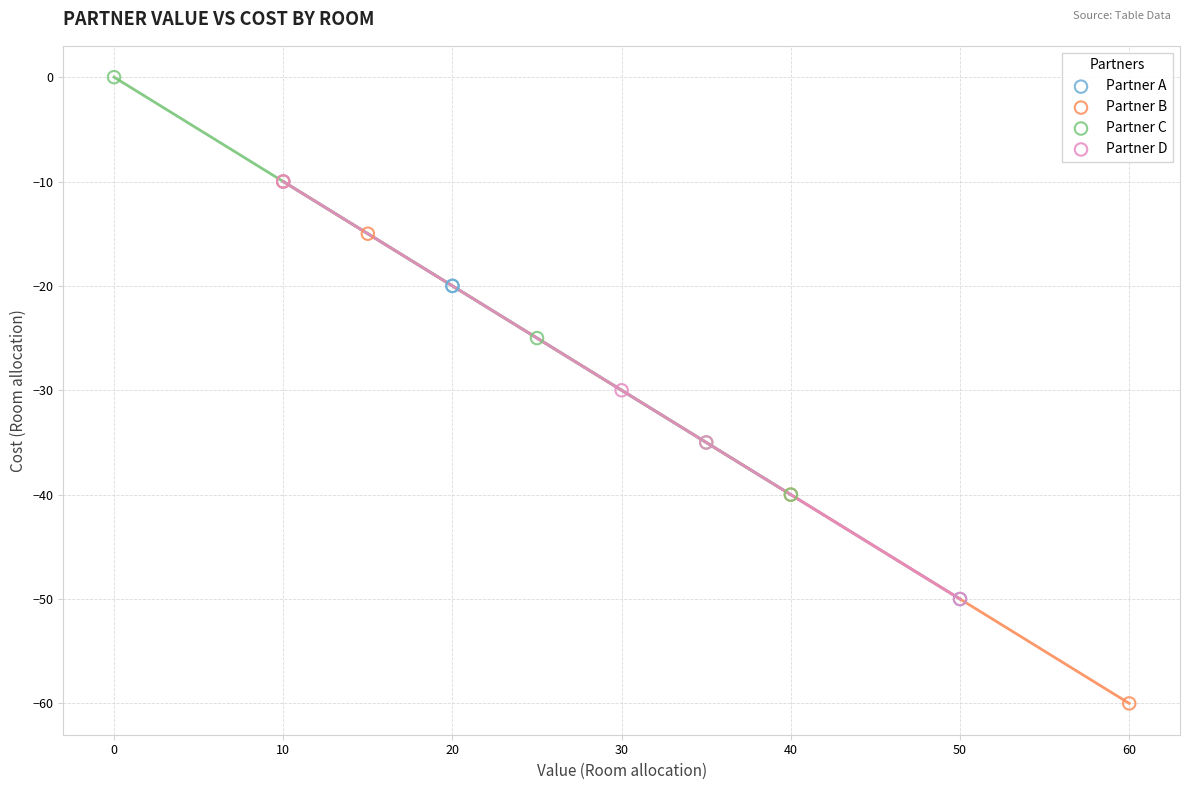

Which series reaches the minimum Y coordinate?

Partner B